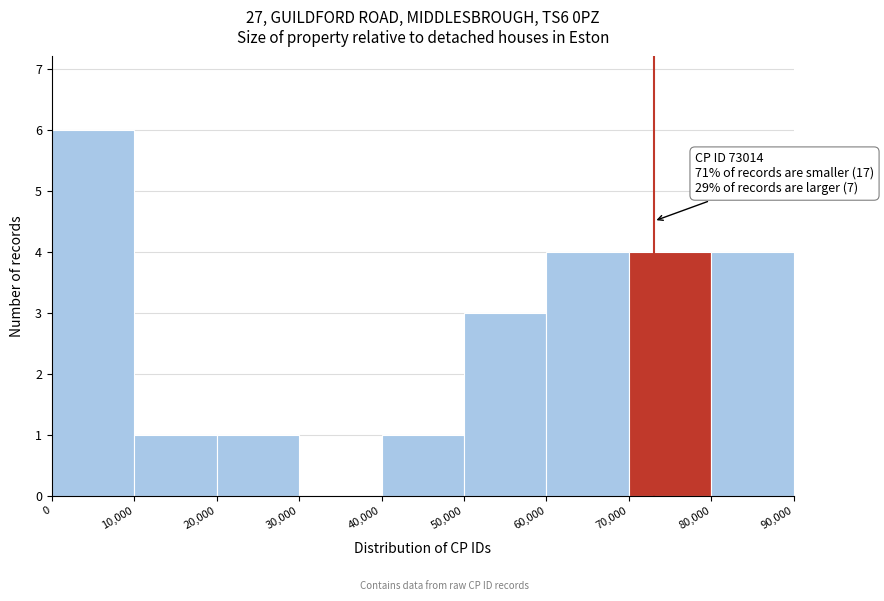

Which range on the x-axis has the tallest bar?

0 to 10,000